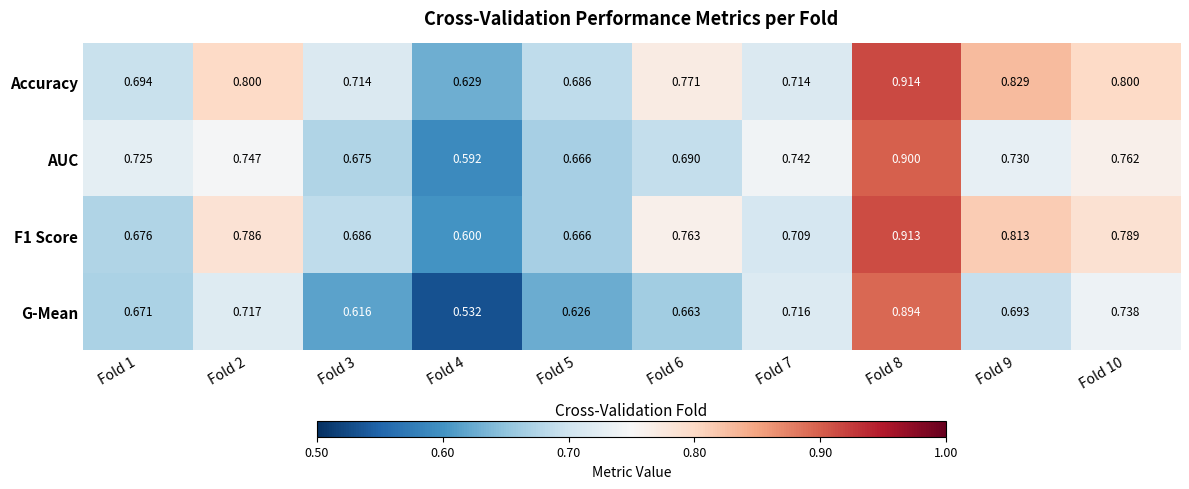

Which series has the largest range (max minus min)?

G-Mean